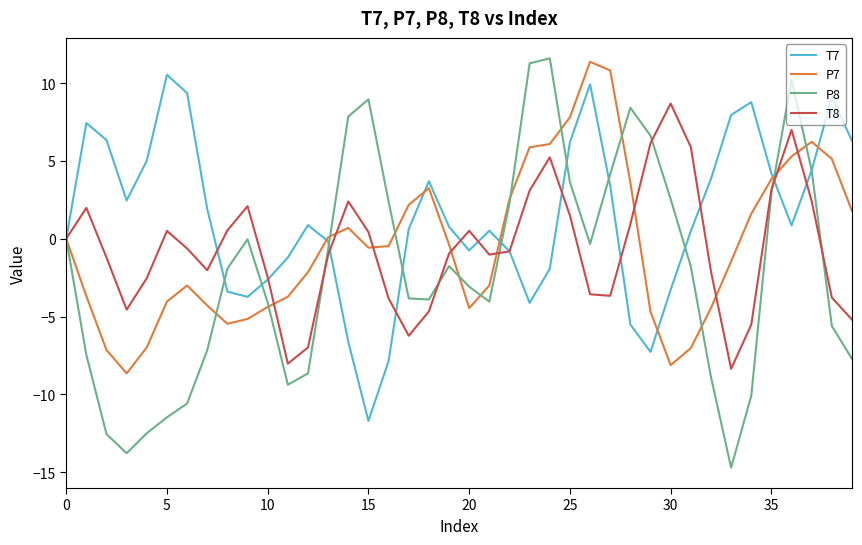

What is the maximum value for T8?

8.7